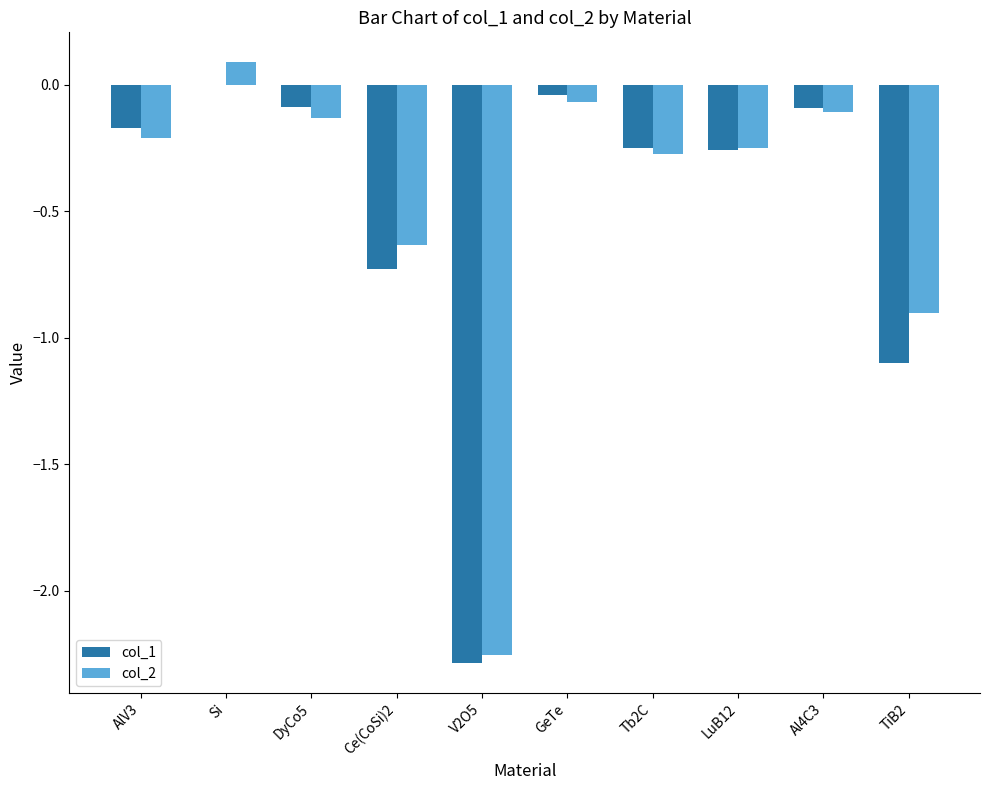

What is the spread (max minus min) of values at Si?

0.1